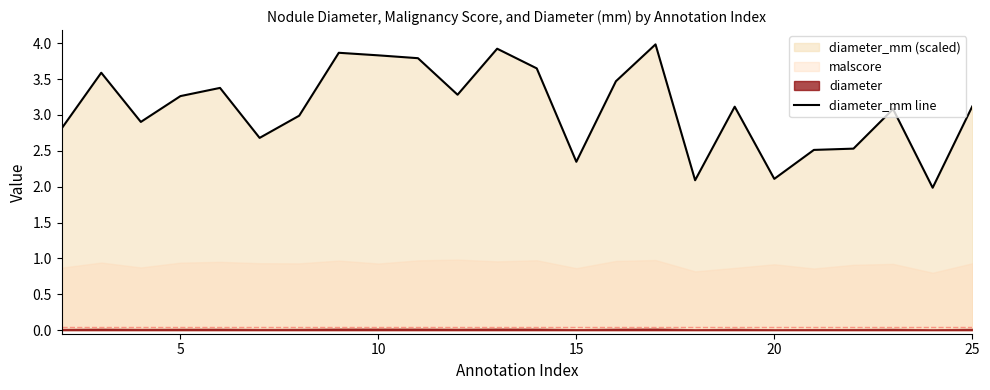

The value of diameter_mm line at 10 is 6.6. True or false?

False